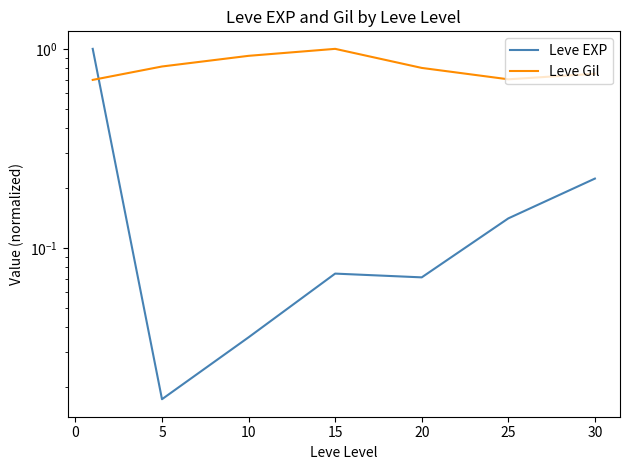

Which series has the widest spread of values?

Leve EXP